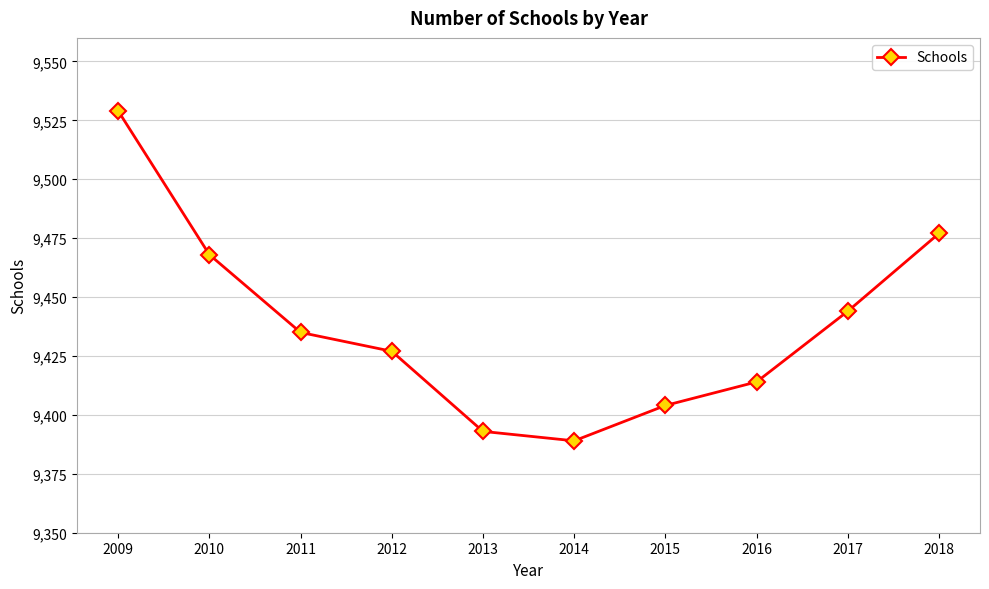

Rank the categories by value from lowest to highest.

2014, 2013, 2015, 2016, 2012, 2011, 2017, 2010, 2018, 2009